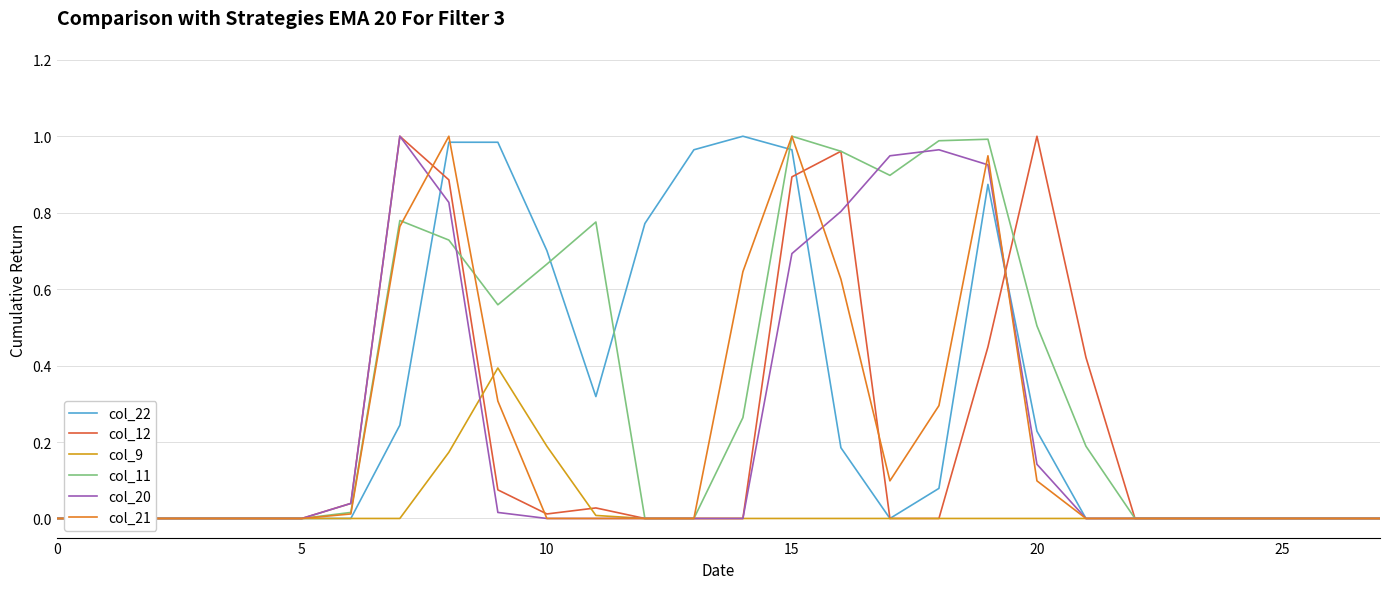

What is the label of the 10th point from the right?

18